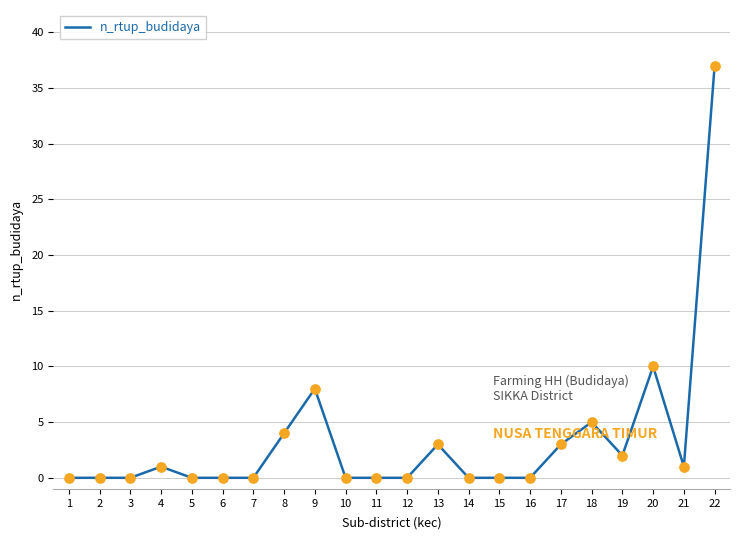

What is the change in value from 9 to 20?

+2